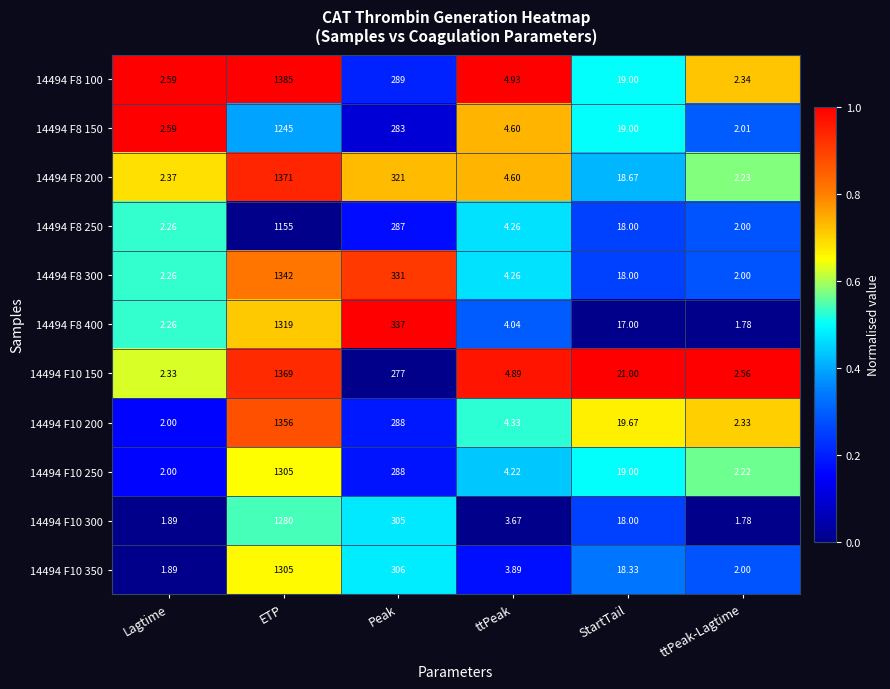

List the labels in order of 14494 F8 250 value, smallest first.

ttPeak-Lagtime, Lagtime, ttPeak, StartTail, Peak, ETP